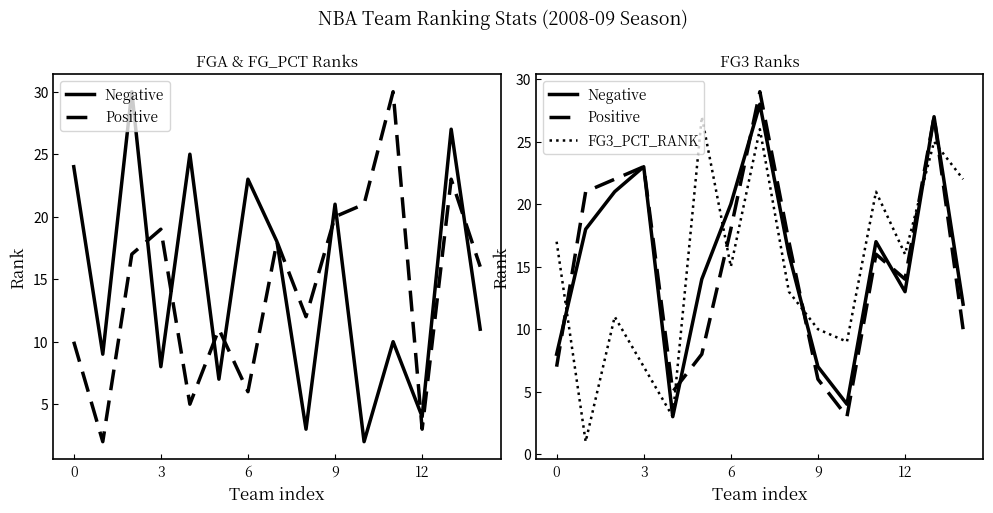

Which series has the widest spread of values?

Positive